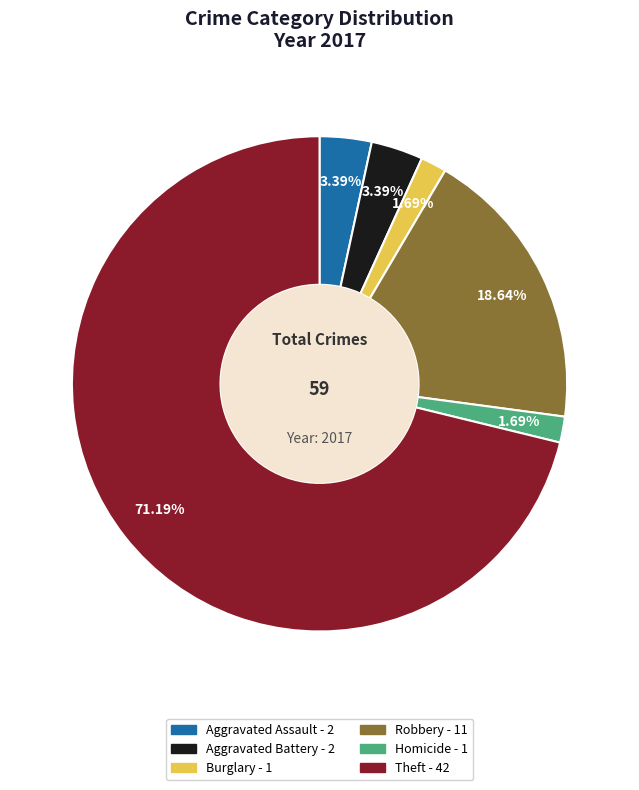

Is there any slice that represents more than half of the pie?

Yes